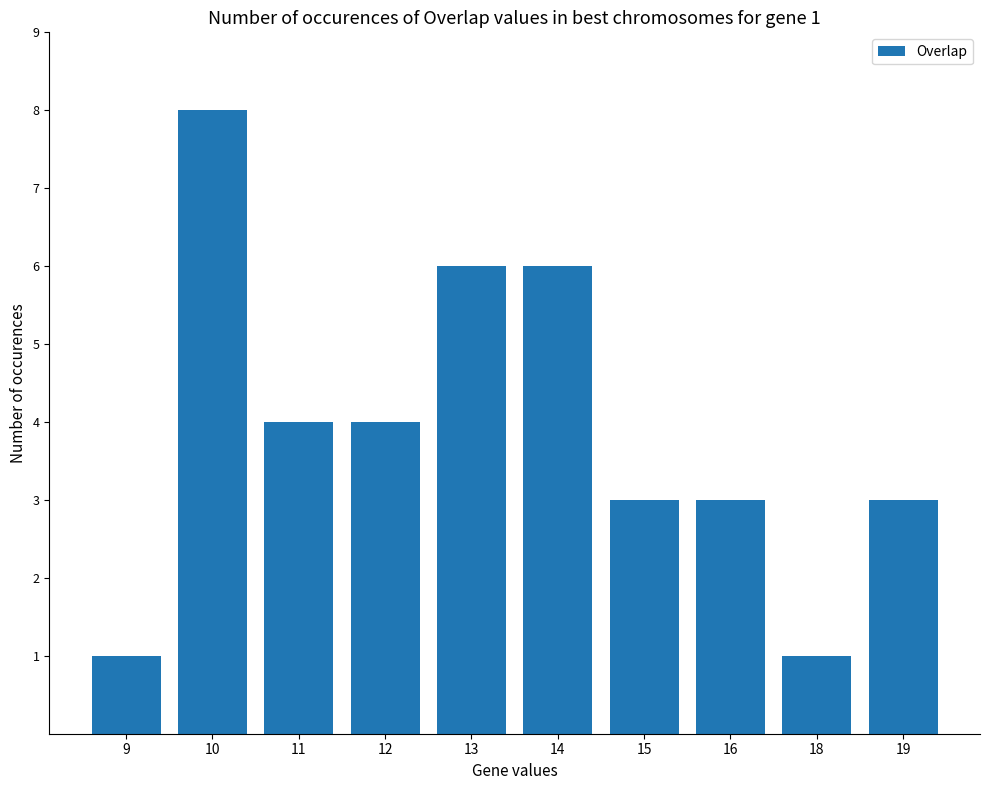

Which category has the highest value across all series?

10